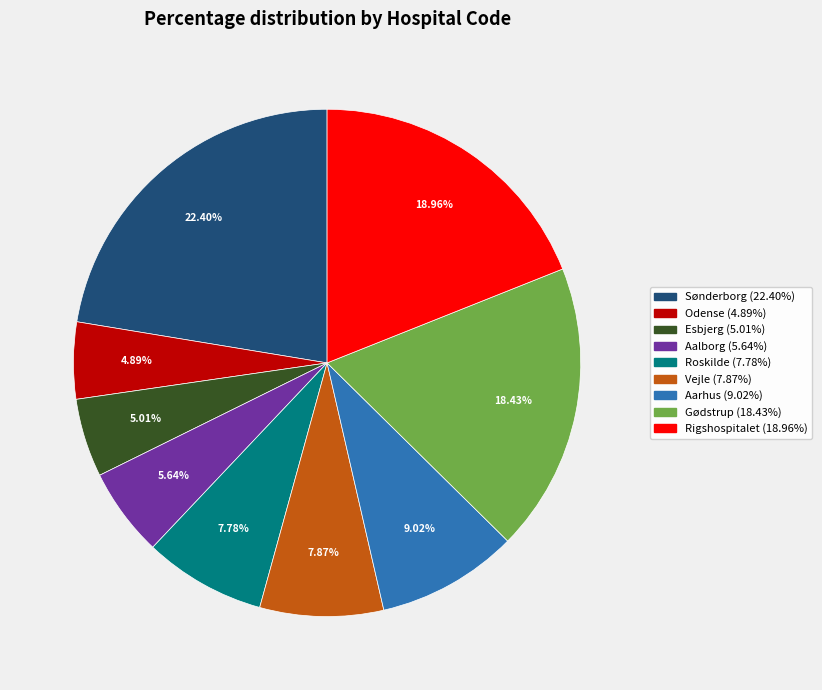

Is there any slice that represents more than half of the pie?

No